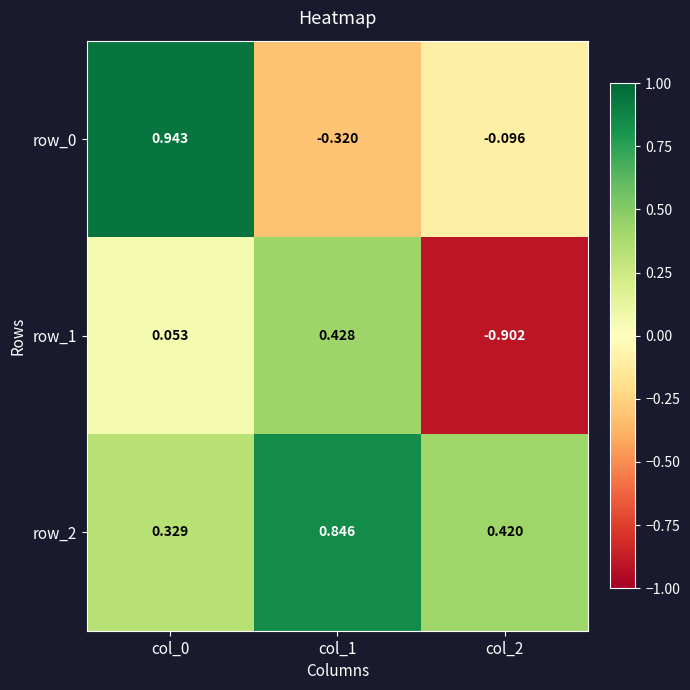

At which category is the sum across all series the highest?

col_0